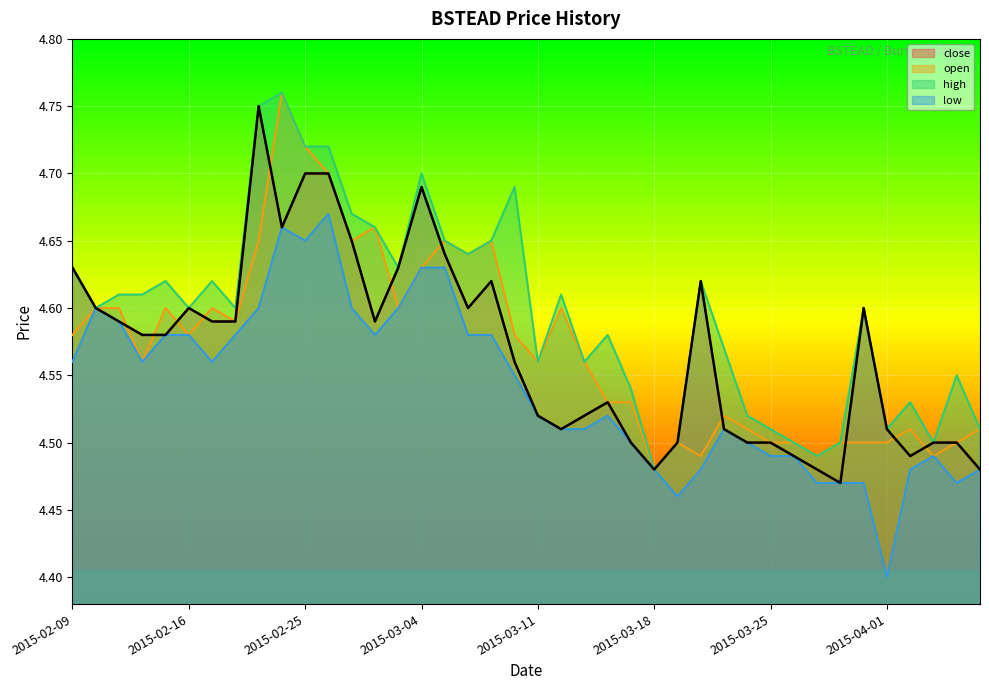

What is the value of the low point at the 3rd from the left?

4.6